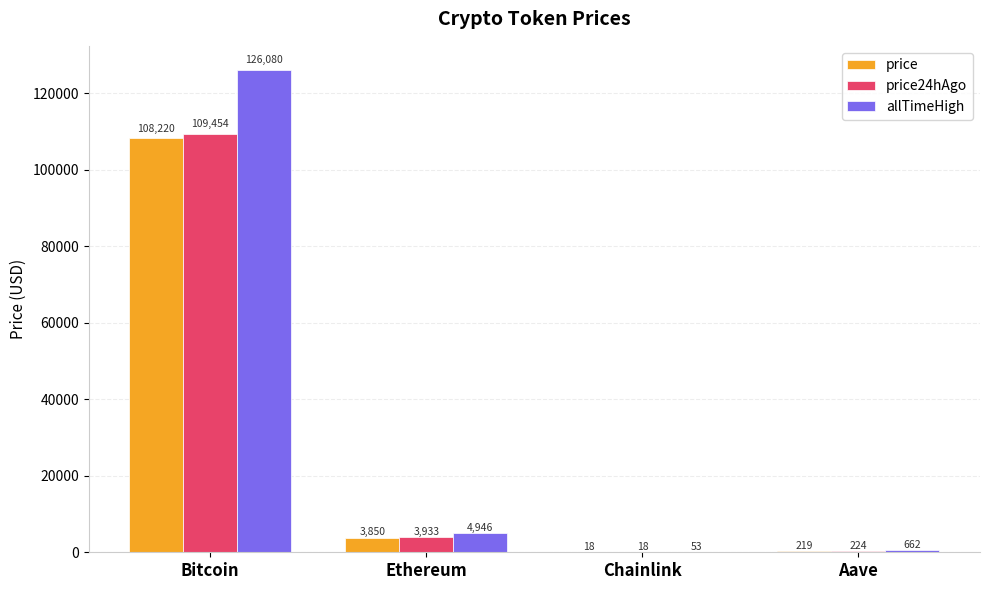

Are the bars grouped side by side (vs. stacked)?

Yes